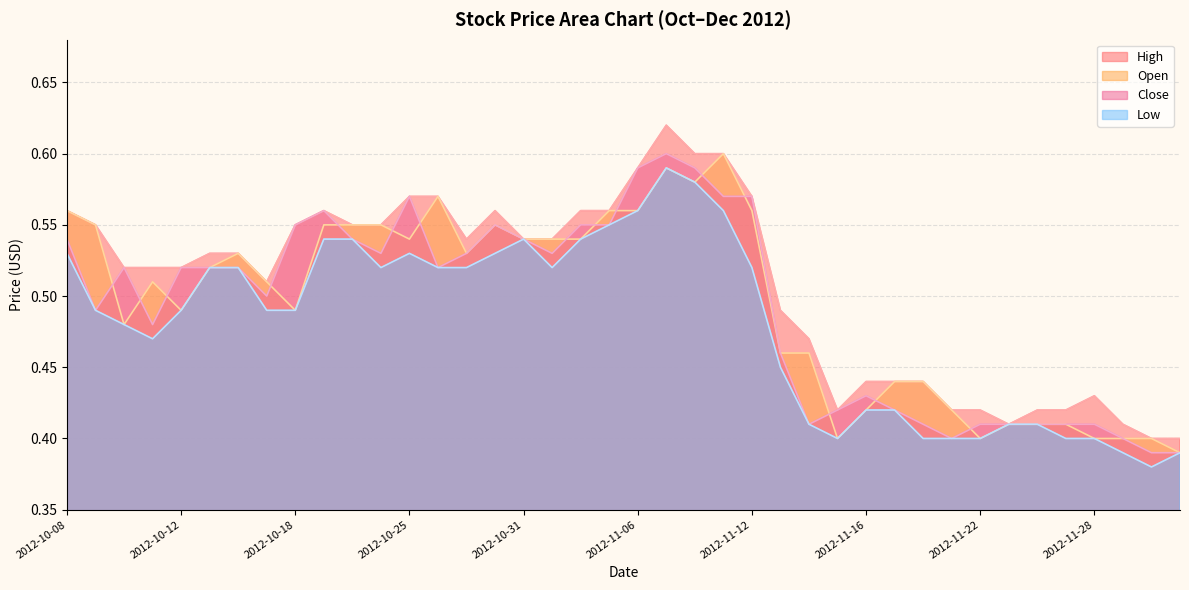

At which label does Close reach its peak?

2012-11-07